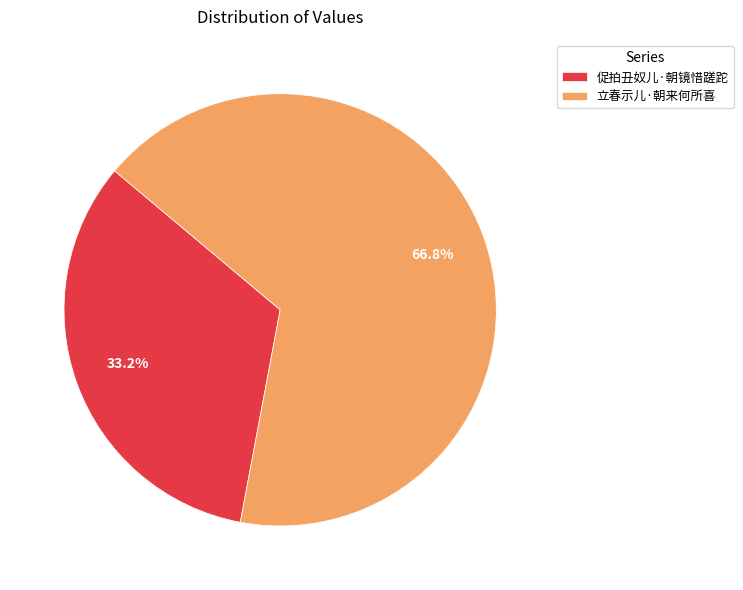

True or false: 促拍丑奴儿·朝镜惜蹉跎 accounts for 20% of the total.

False